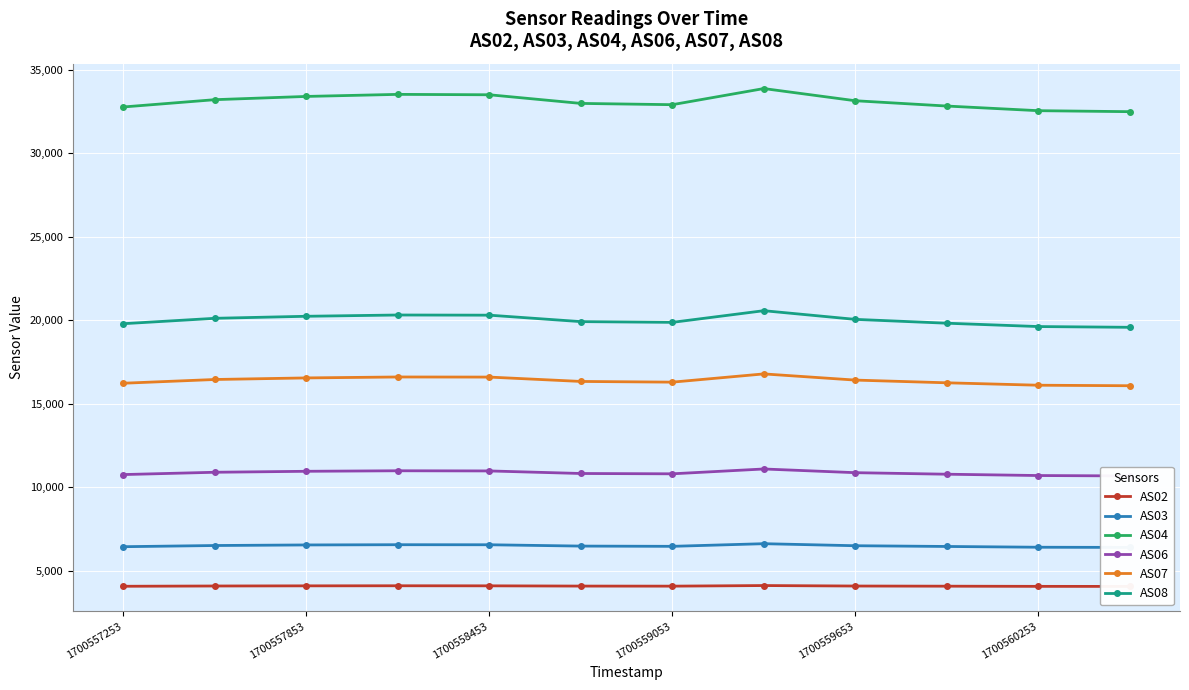

True or false: AS02 and AS08 cross at least once.

False